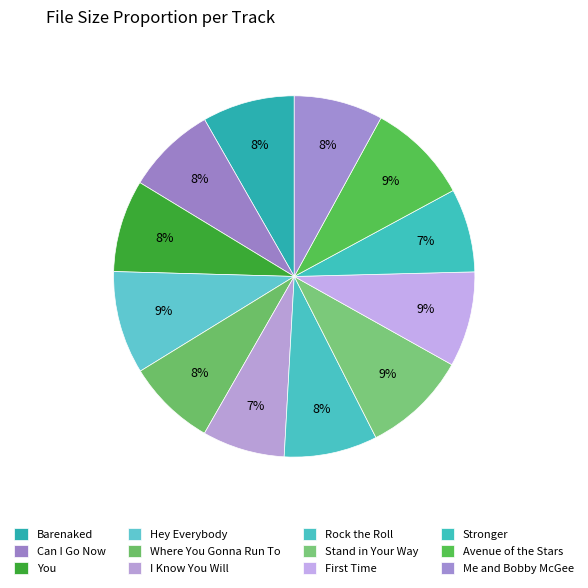

How many slices are in this pie chart?

12